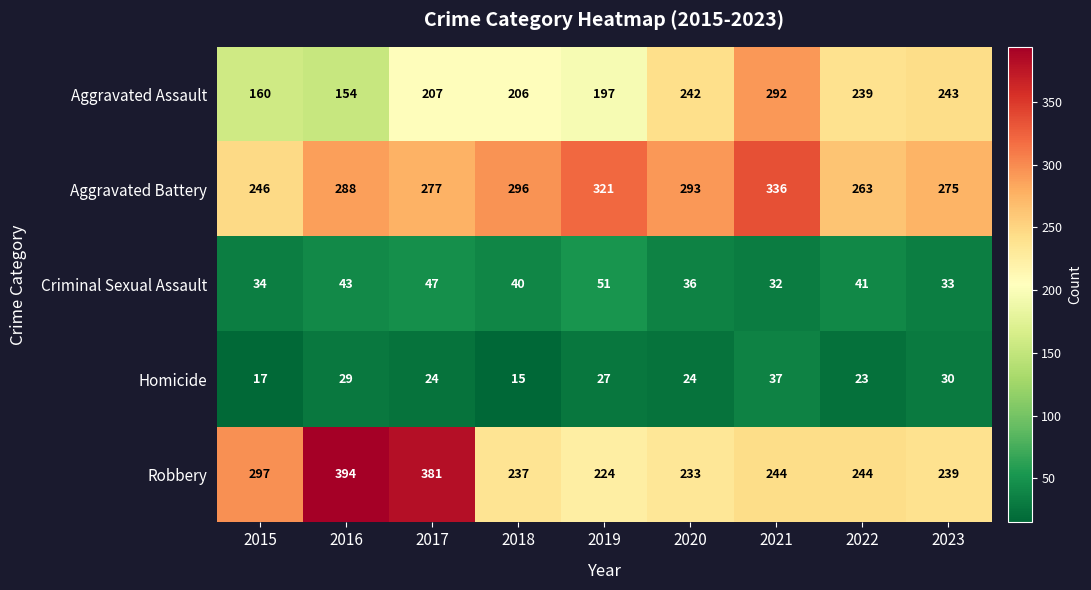

Is it true that Homicide equals 37 at 2021?

True